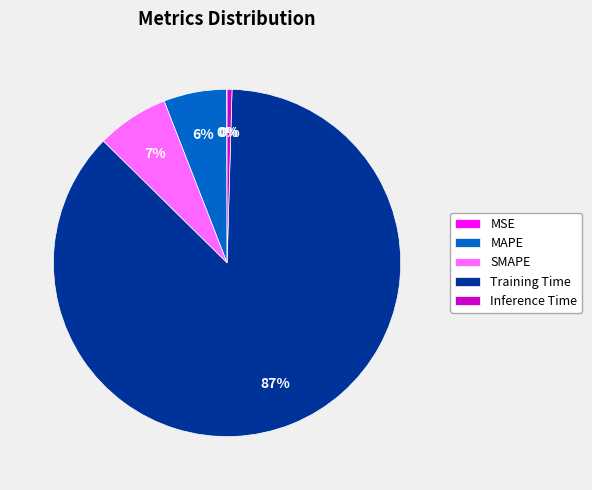

To the nearest percent, what is the difference between the largest and smallest slice percentages?

87%